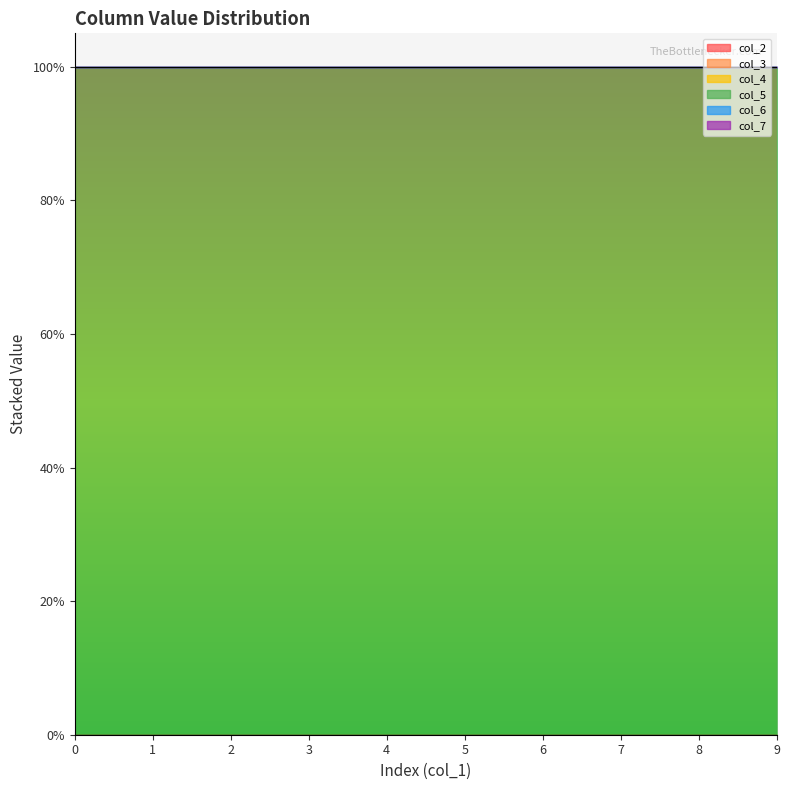

True or false: col_2 and col_7 cross at least once.

False